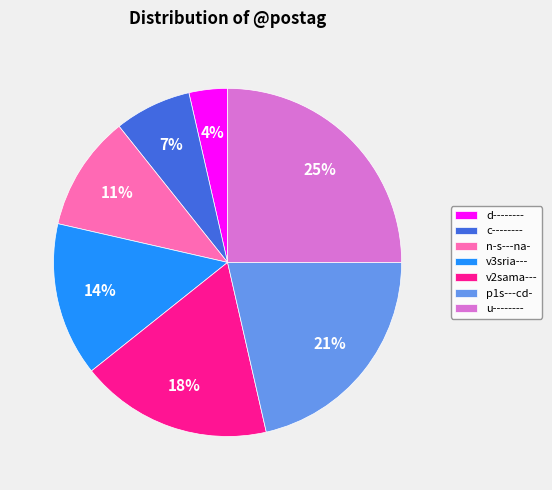

The p1s---cd- slice represents 30% of the pie. True or false?

False